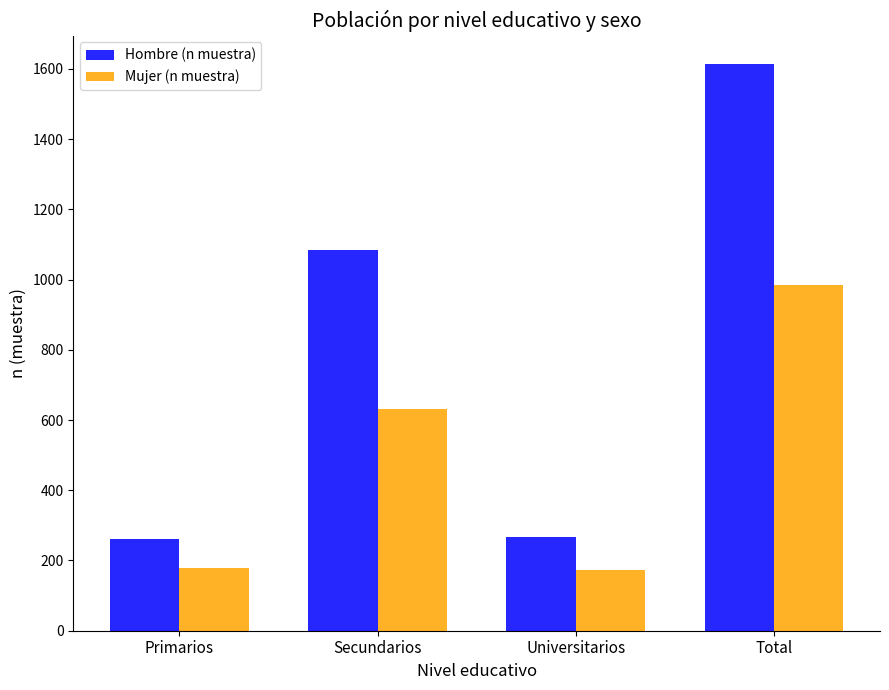

How many values in the Mujer (n muestra) series are below 631?

2